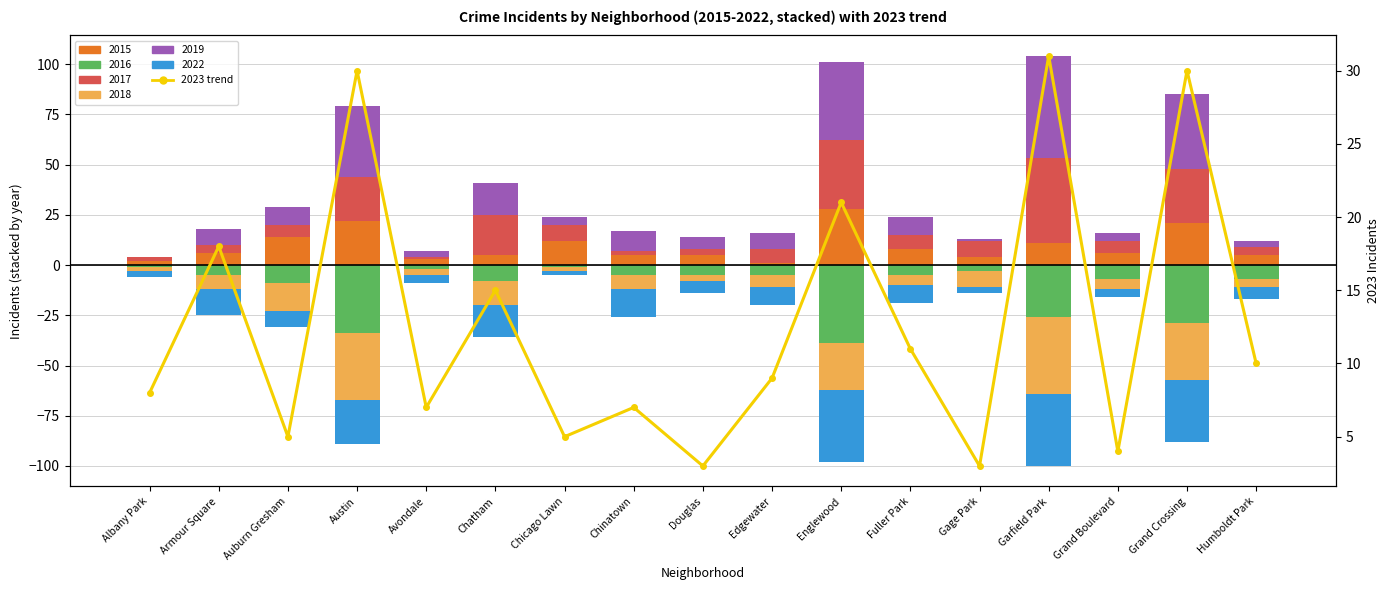

The value at Chicago Lawn is 3. True or false?

False